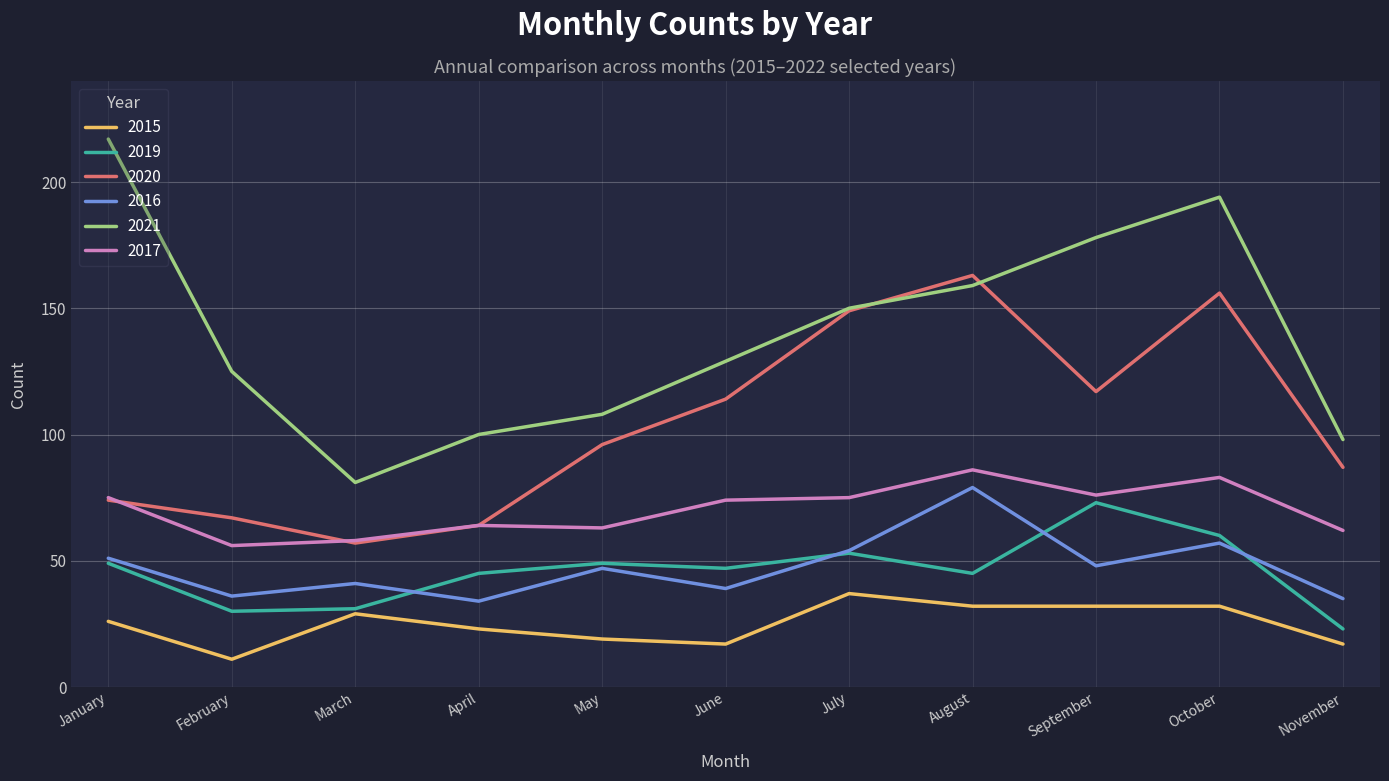

The 2017 series shows 86 at August. True or false?

True